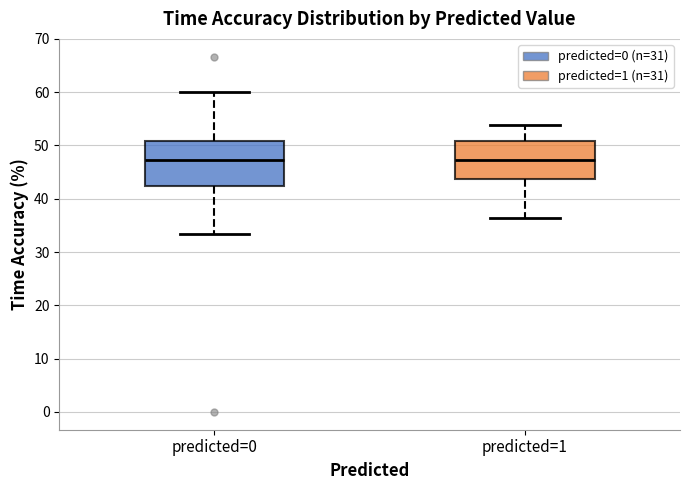

Reading left to right, read every box against the y-axis: the position of its median line, the range the box covers, and the ends of its whiskers. The values are not printed on the chart, so give them approximately, as read against the axis.

predicted=0: median 47, box 42 to 51, whiskers 33 to 60
predicted=1: median 47, box 44 to 51, whiskers 36 to 54